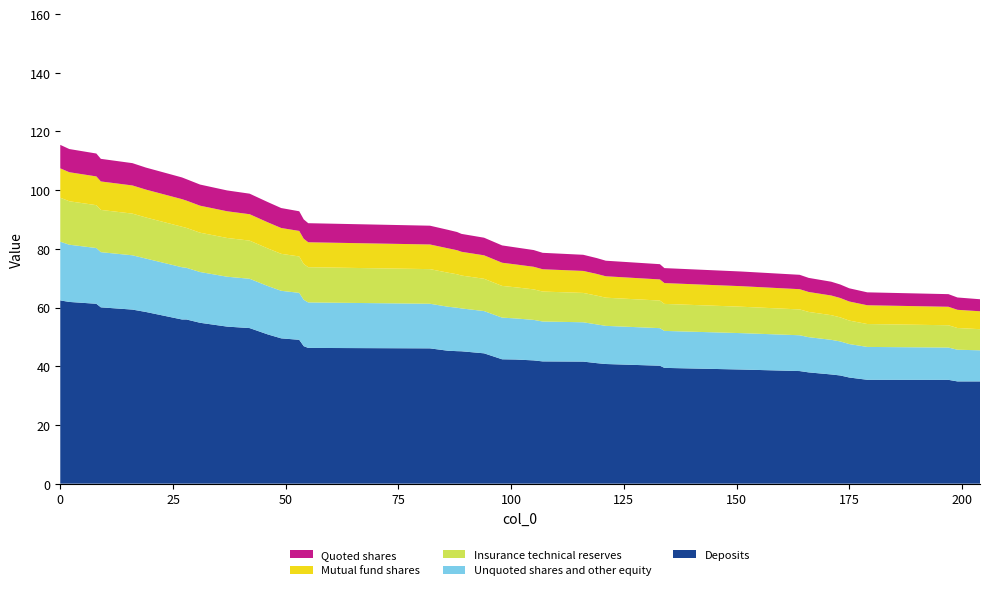

What is the minimum value for Deposits?

34.8